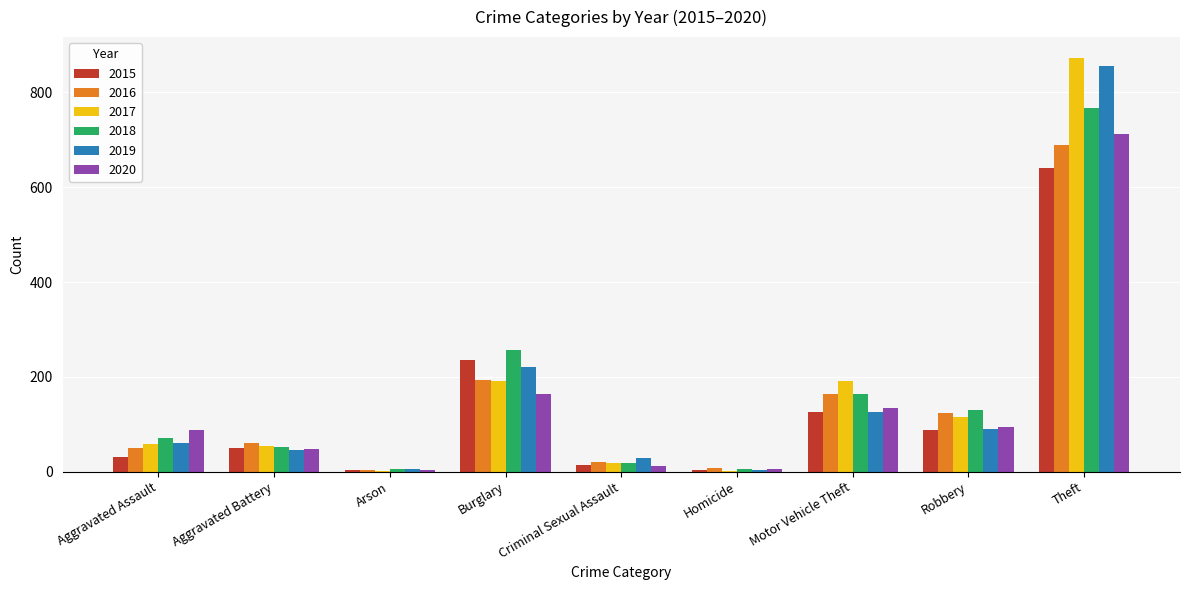

What is the sum of all 2015 values?

1190